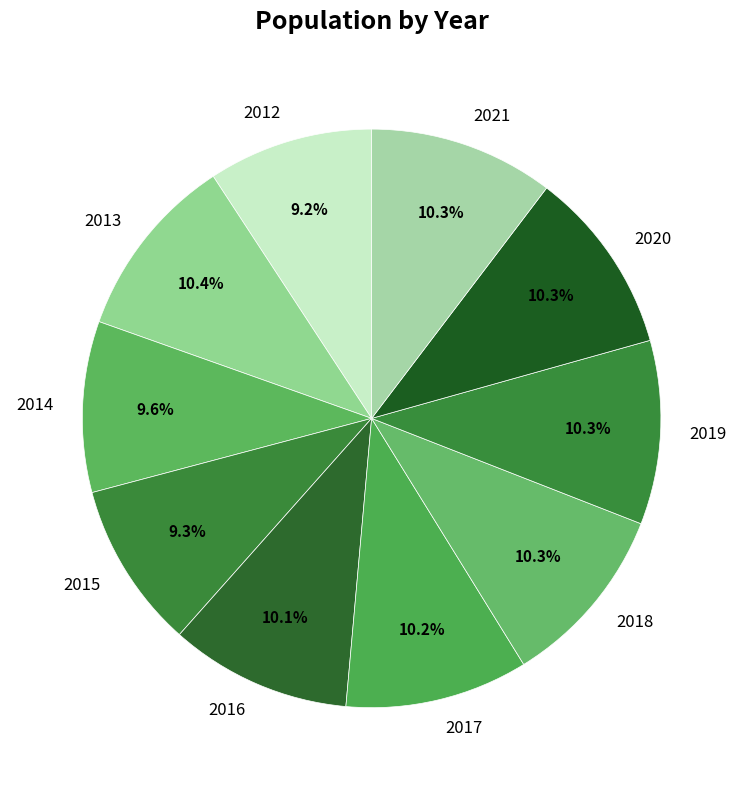

How many segments does this pie chart have?

10